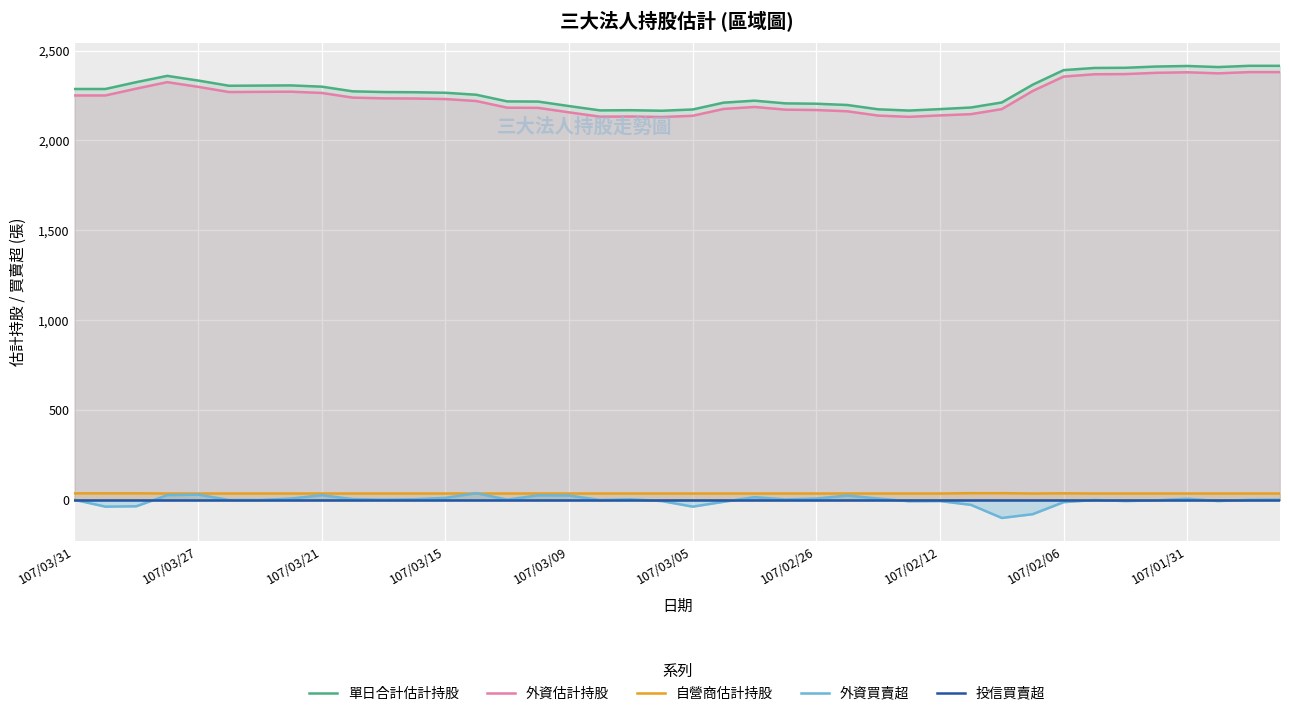

True or false: 外資估計持股 and 自營商估計持股 intersect in this chart.

False